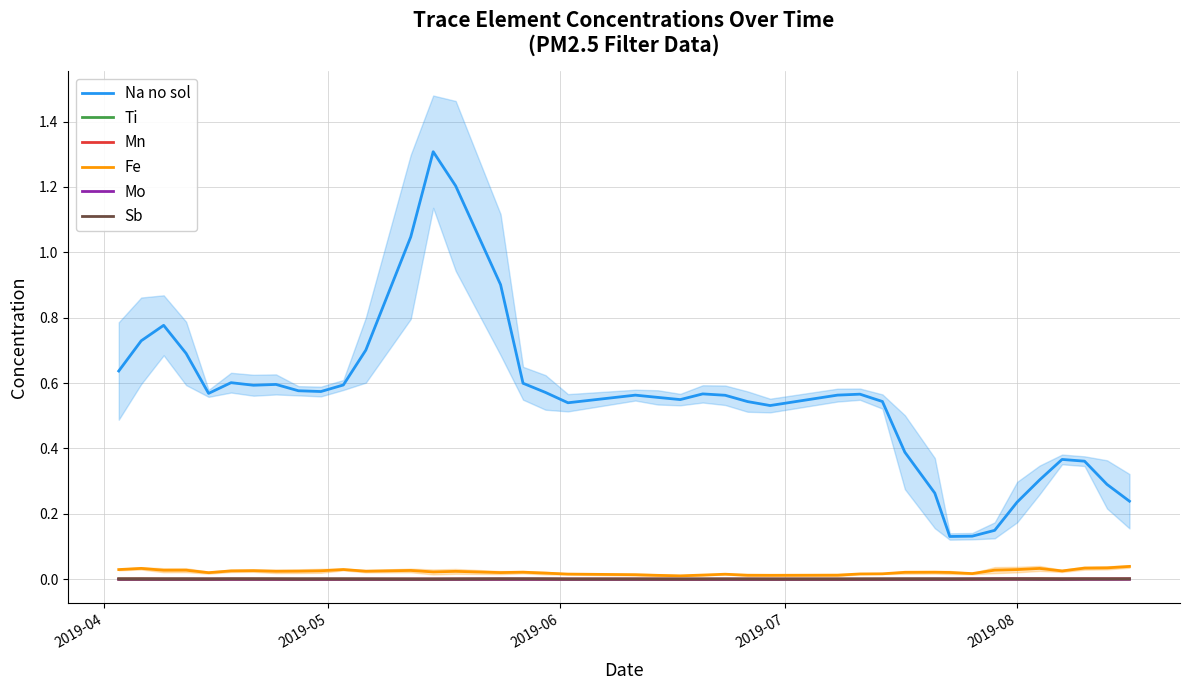

What is the highest value of the Na no sol series?

1.3